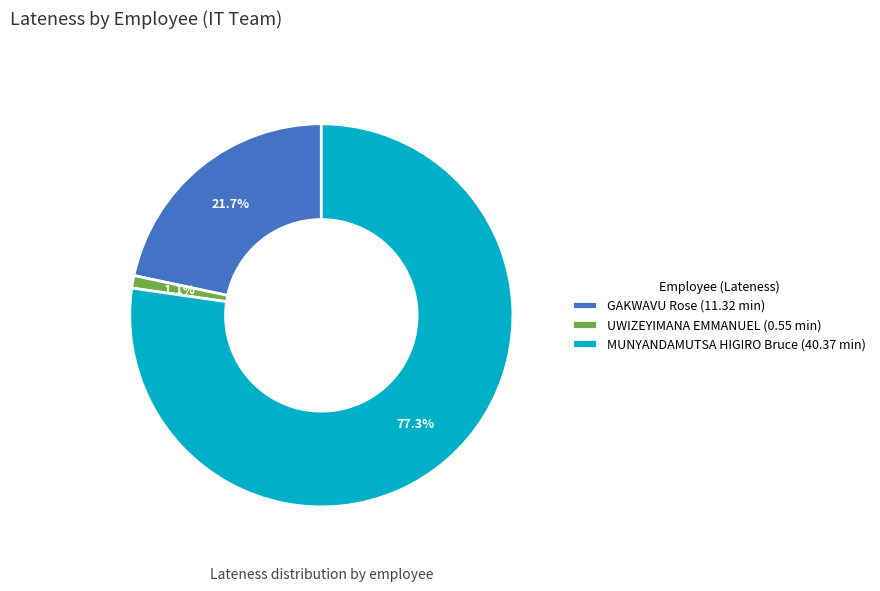

How many segments does this pie chart have?

3